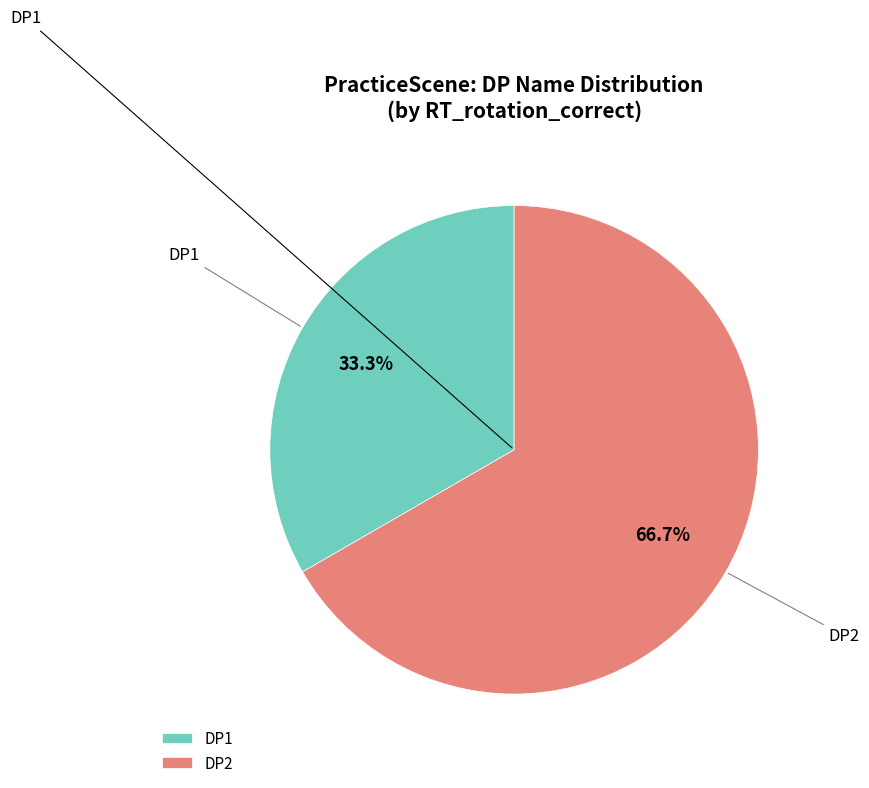

What is the smallest slice in the pie chart?

DP1